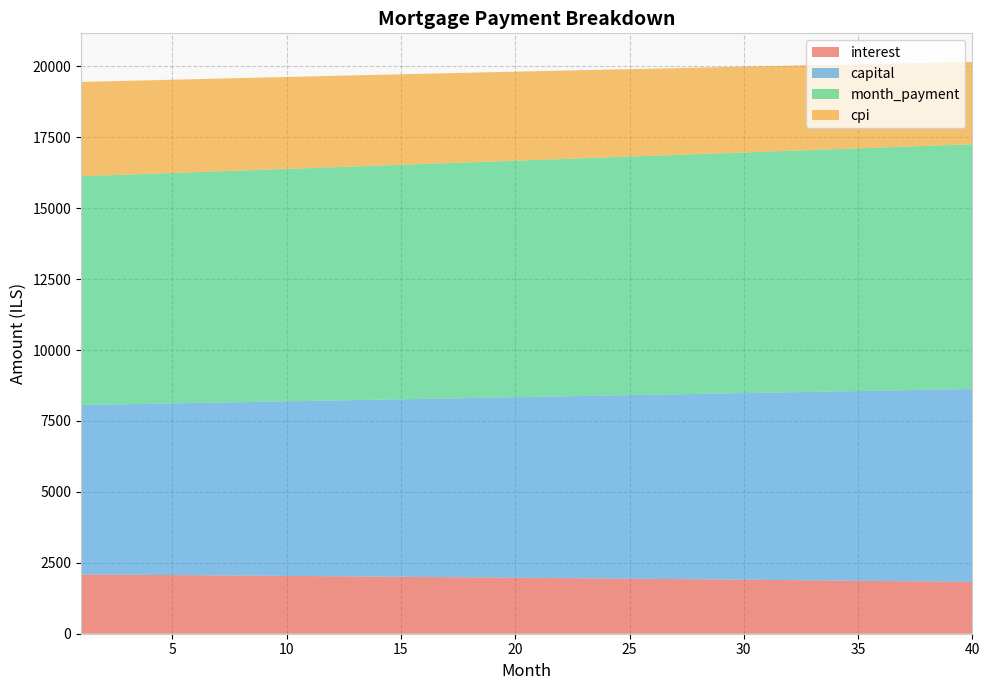

Reading left to right, transcribe all the data shown in this chart.

interest: 1=2090.3	2=2084.8	3=2079.2	4=2073.5	5=2067.9	6=2062.1	7=2056.3	8=2050.4	9=2044.5	10=2038.4	11=2032.4	12=2026.2	13=2020.1	14=2013.8	15=2007.5	16=2001.1	17=1994.6	18=1988.1	19=1981.5	20=1974.9	21=1968.2	22=1961.4	23=1954.5	24=1947.6	25=1940.6	26=1933.6	27=1926.5	28=1919.3	29=1912.0	30=1904.7	31=1897.3	32=1889.8	33=1882.3	34=1874.7	35=1867.0	36=1859.2	37=1851.4	38=1843.5	39=1835.5	40=1827.5
capital: 1=5972.2	2=5992.1	3=6012.1	4=6032.1	5=6052.3	6=6072.4	7=6092.7	8=6113.0	9=6133.4	10=6153.8	11=6174.3	12=6194.9	13=6215.5	14=6236.3	15=6257.0	16=6277.9	17=6298.8	18=6319.8	19=6340.9	20=6362.0	21=6383.2	22=6404.5	23=6425.9	24=6447.3	25=6468.8	26=6490.3	27=6512.0	28=6533.7	29=6555.5	30=6577.3	31=6599.2	32=6621.2	33=6643.3	34=6665.4	35=6687.7	36=6710.0	37=6732.3	38=6754.8	39=6777.3	40=6799.9
month_payment: 1=8062.5	2=8076.9	3=8091.3	4=8105.7	5=8120.1	6=8134.5	7=8148.9	8=8163.4	9=8177.8	10=8192.2	11=8206.7	12=8221.1	13=8235.6	14=8250.0	15=8264.5	16=8279.0	17=8293.5	18=8307.9	19=8322.4	20=8336.9	21=8351.4	22=8365.9	23=8380.4	24=8394.9	25=8409.4	26=8423.9	27=8438.4	28=8452.9	29=8467.5	30=8482.0	31=8496.5	32=8511.0	33=8525.6	34=8540.1	35=8554.6	36=8569.2	37=8583.7	38=8598.2	39=8612.8	40=8627.3
cpi: 1=3324.5	2=3315.6	3=3306.7	4=3297.6	5=3288.4	6=3279.1	7=3269.7	8=3260.3	9=3250.7	10=3241.0	11=3231.2	12=3221.3	13=3211.4	14=3201.3	15=3191.1	16=3180.8	17=3170.4	18=3159.9	19=3149.3	20=3138.6	21=3127.8	22=3116.9	23=3105.8	24=3094.7	25=3083.4	26=3072.1	27=3060.6	28=3049.0	29=3037.4	30=3025.6	31=3013.6	32=3001.6	33=2989.5	34=2977.2	35=2964.9	36=2952.4	37=2939.8	38=2927.1	39=2914.2	40=2901.3